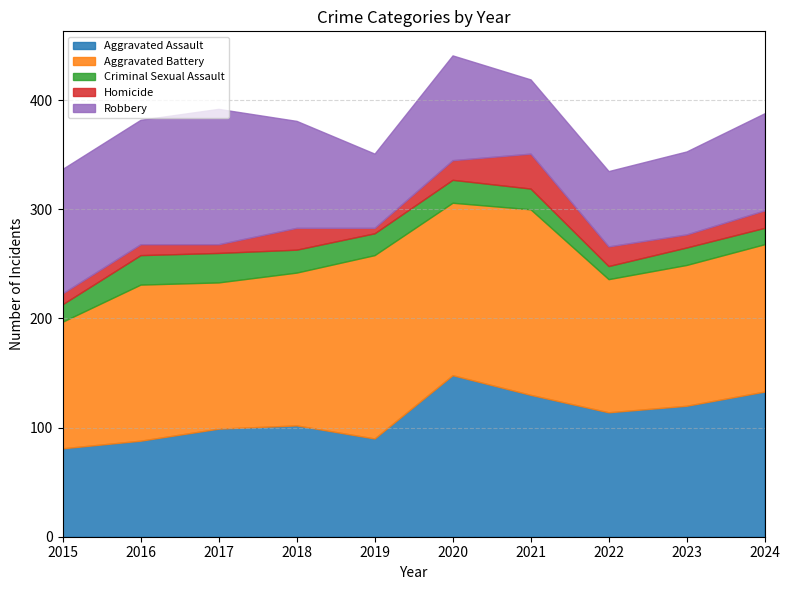

Count the number of categories in the chart.

10